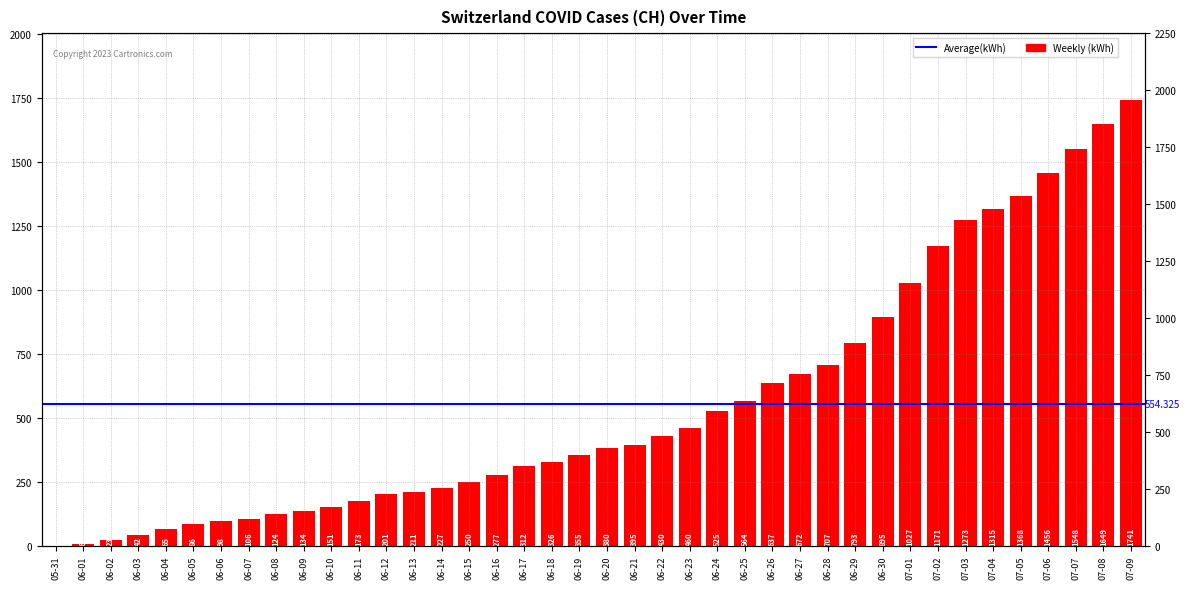

List the labels in order of value, smallest first.

05-31, 06-01, 06-02, 06-03, 06-04, 06-05, 06-06, 06-07, 06-08, 06-09, 06-10, 06-11, 06-12, 06-13, 06-14, 06-15, 06-16, 06-17, 06-18, 06-19, 06-20, 06-21, 06-22, 06-23, 06-24, 06-25, 06-26, 06-27, 06-28, 06-29, 06-30, 07-01, 07-02, 07-03, 07-04, 07-05, 07-06, 07-07, 07-08, 07-09